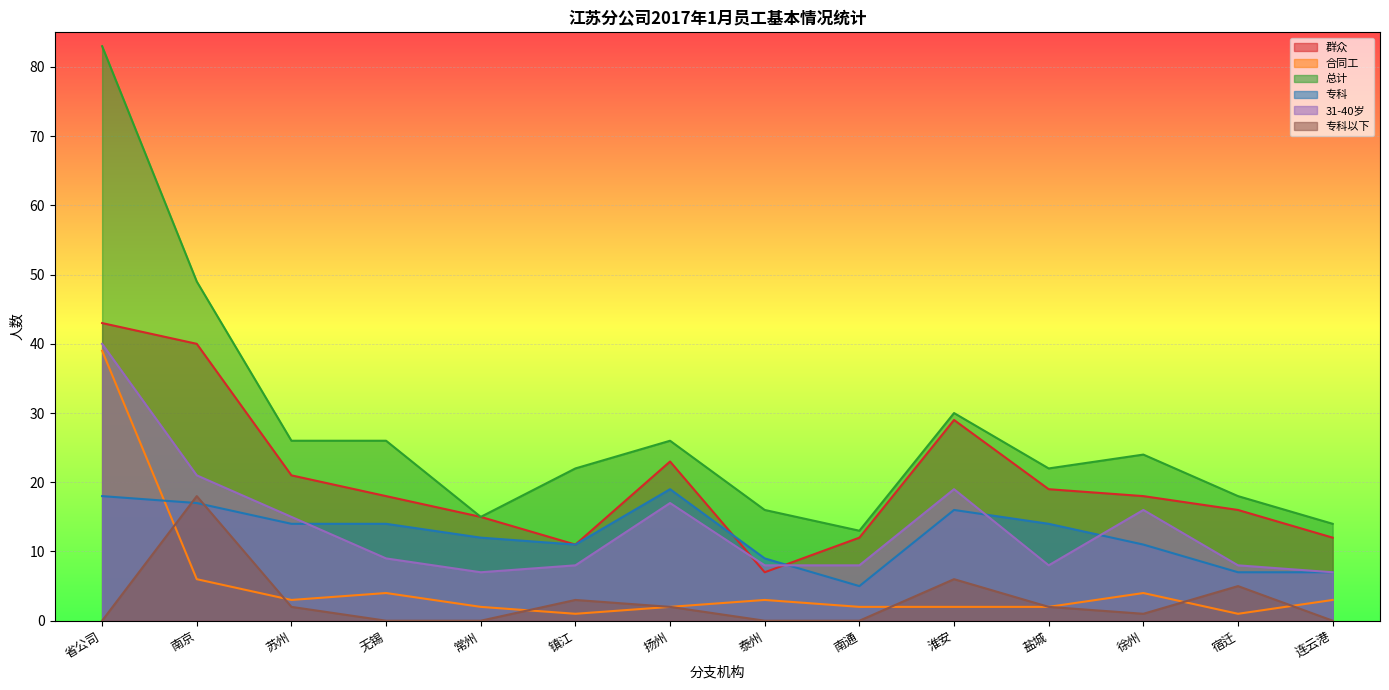

How many lines are shown in the chart?

6